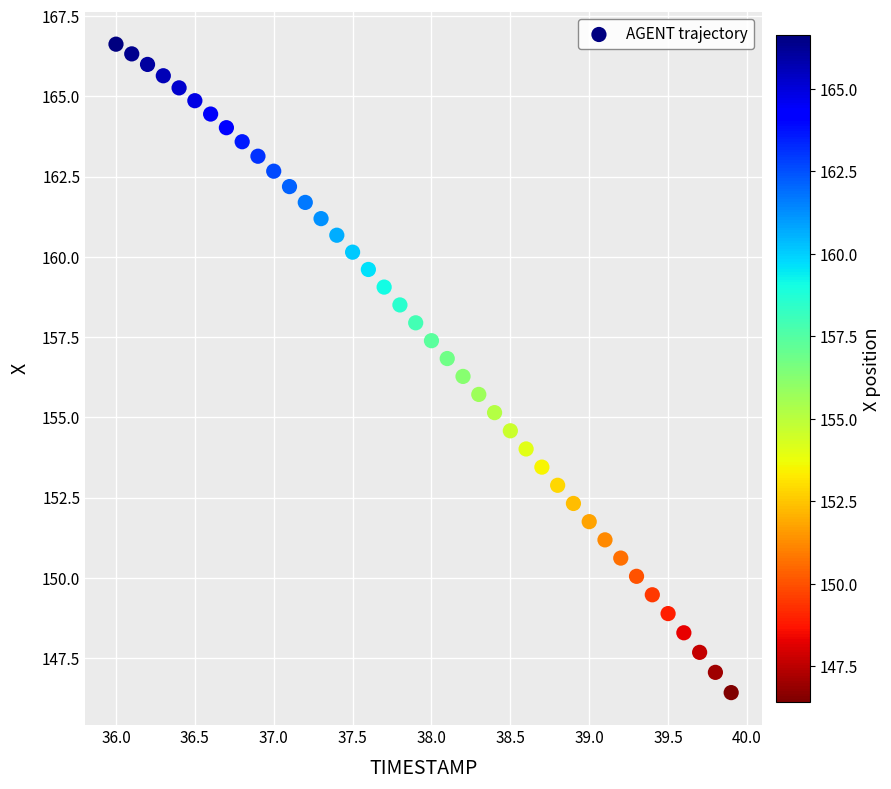

What is the range of Y values (max minus min)?

20.2